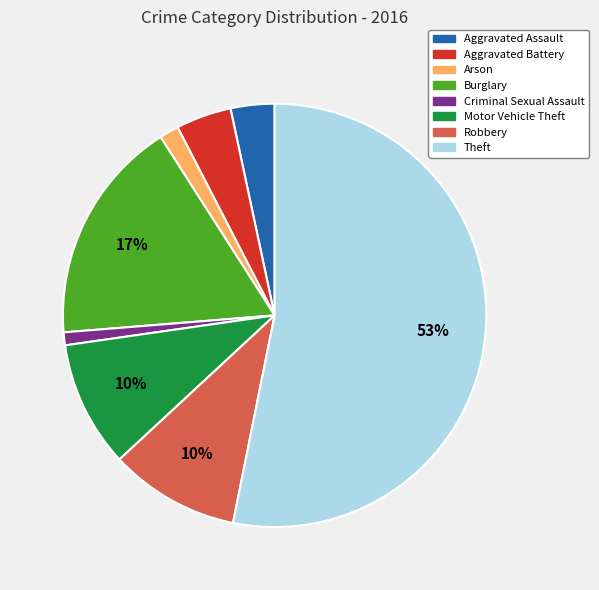

Do Burglary and Aggravated Assault together represent more than half of the pie?

No